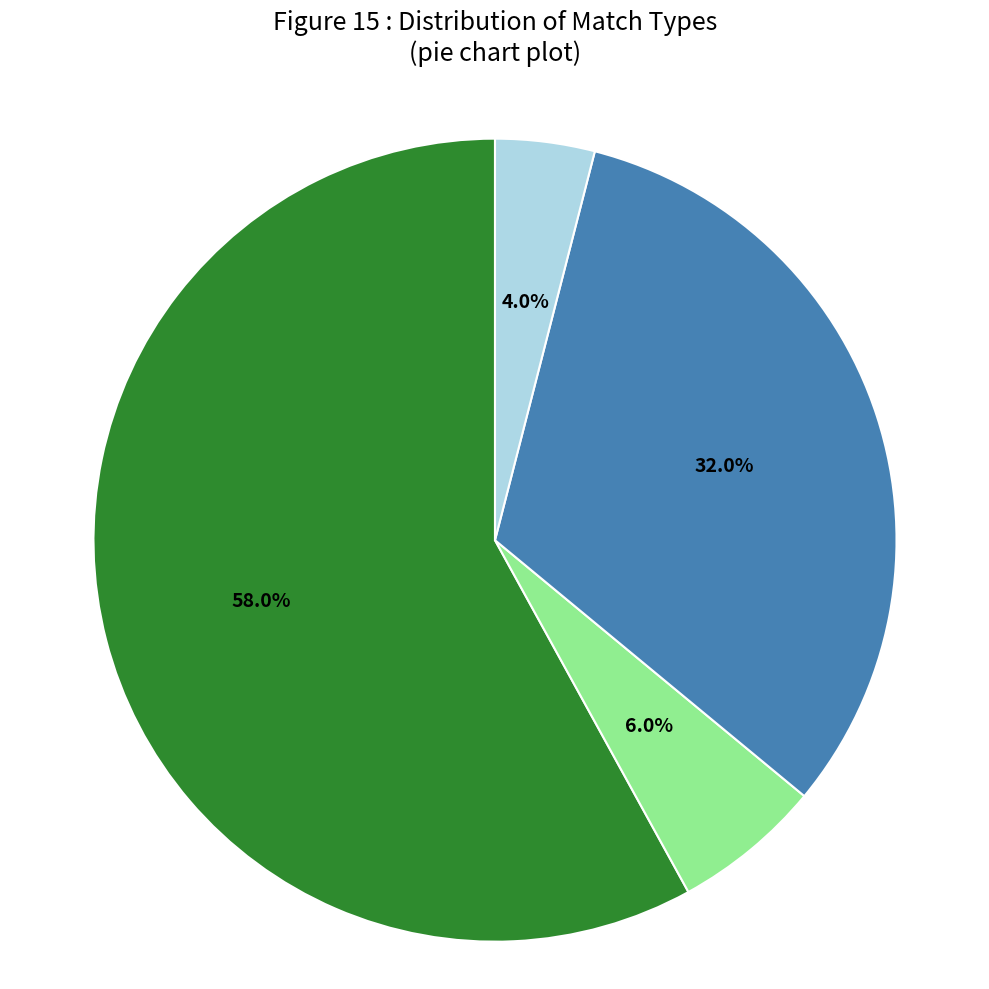

Does any single category account for the majority?

Yes